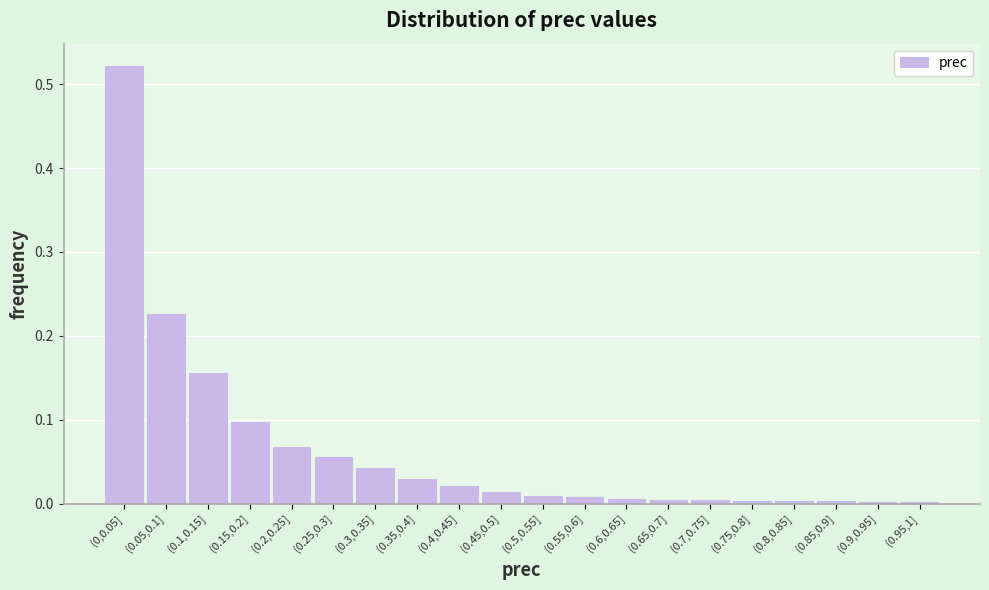

What is the sum of all values?

1.3